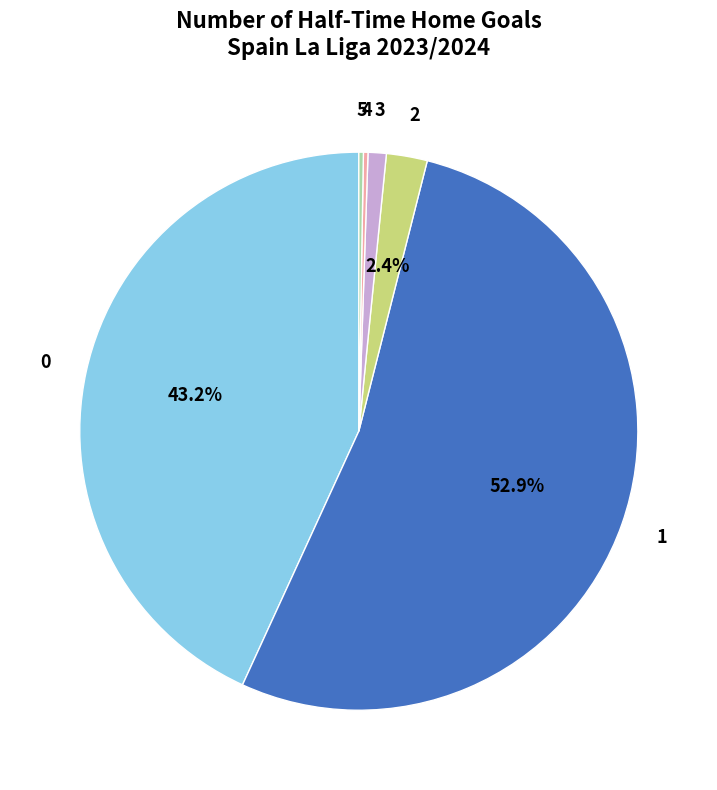

Does any single category account for the majority?

Yes